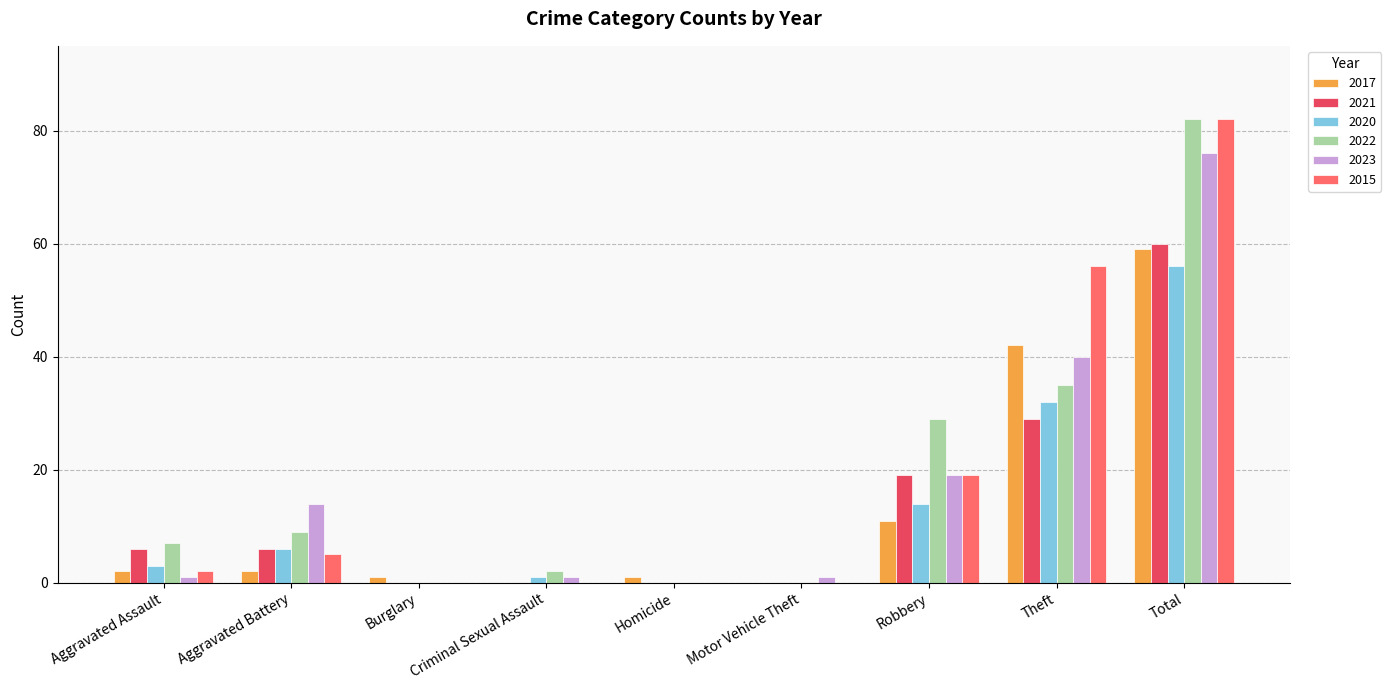

At which label is 2022 closest to 41?

Theft